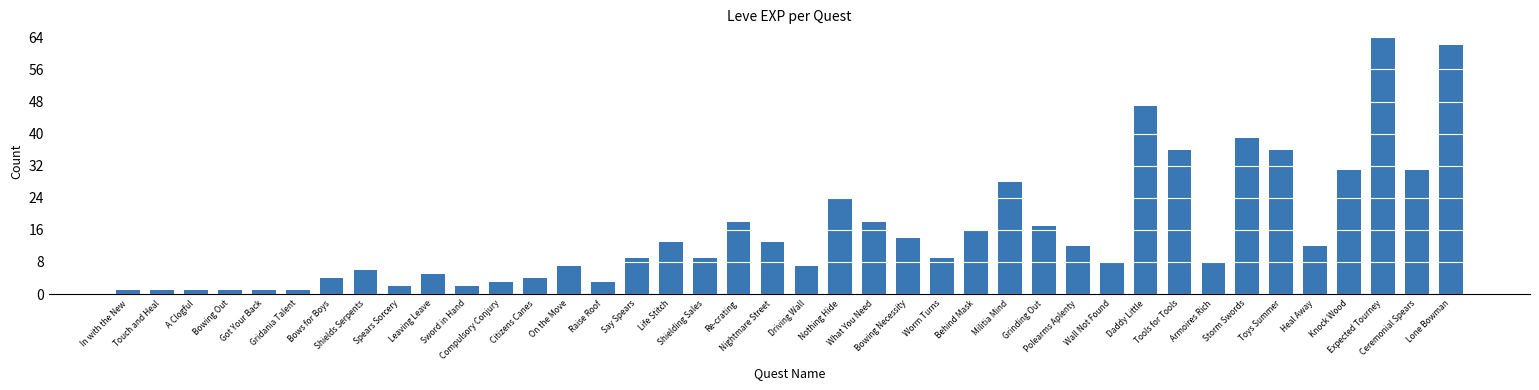

Does the chart contain stacked bars?

No